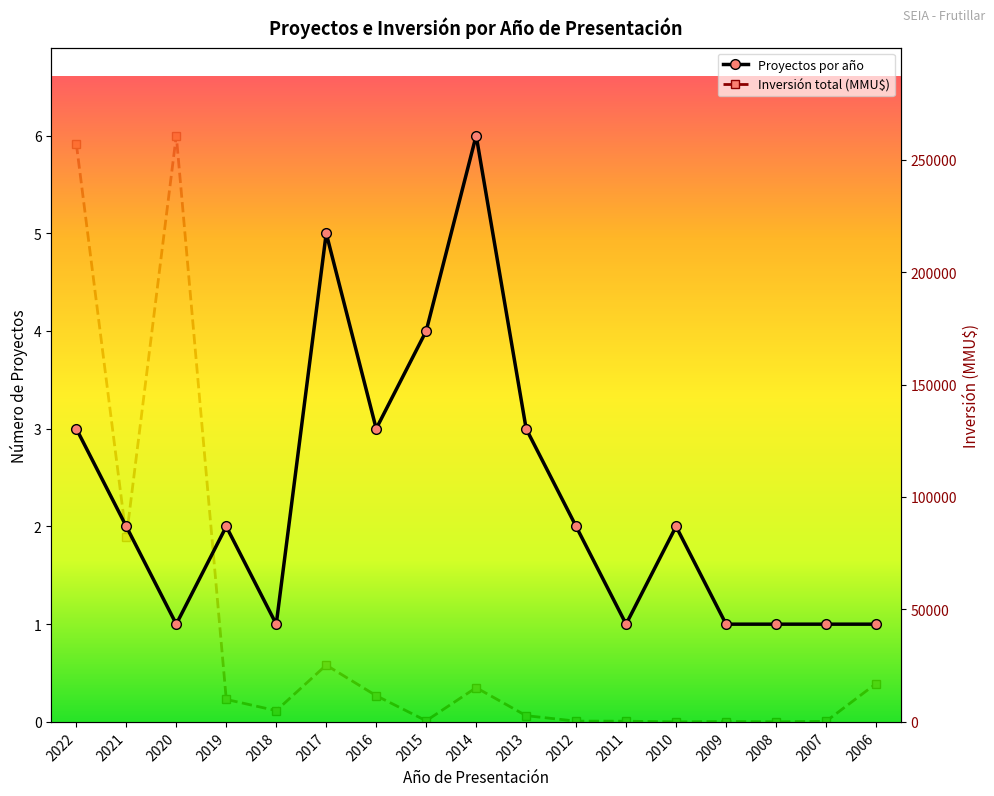

What is the value of the Inversión total (MMU$) point at the 6th from the left?

25250